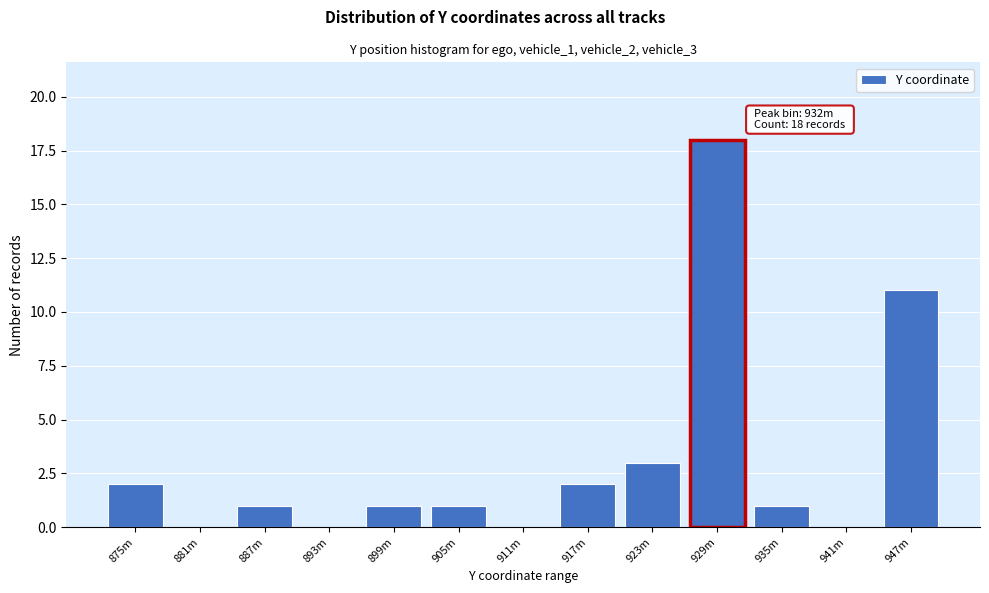

Reading left to right, list all the values displayed in this chart.

875m=2	881m=0	887m=1	893m=0	899m=1	905m=1	911m=0	917m=2	923m=3	929m=18	935m=1	941m=0	947m=11